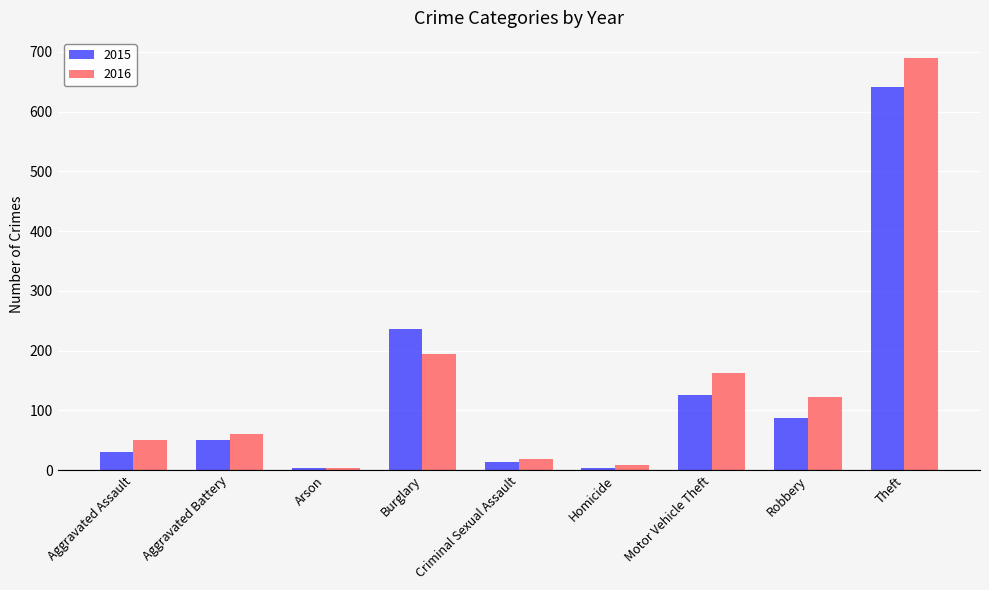

What is the sum of the 2015 values at Burglary and Homicide?

240